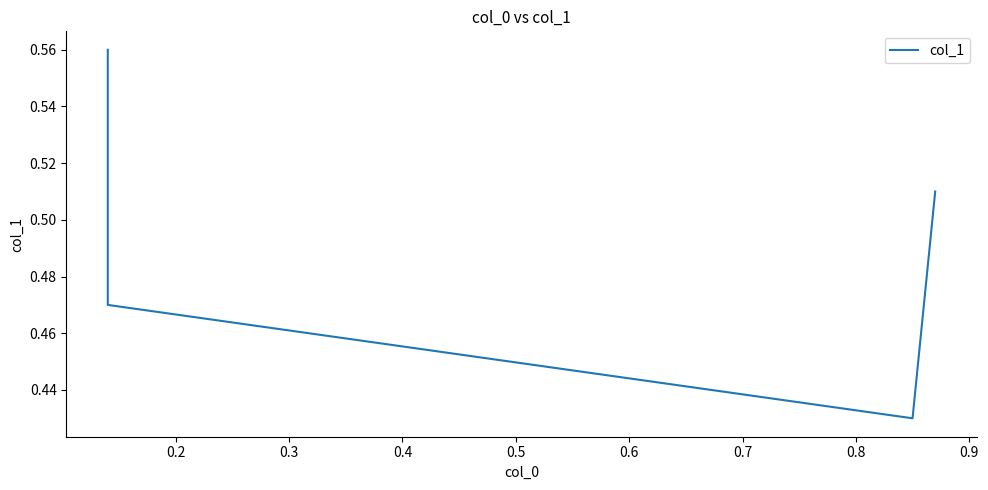

Reading left to right, transcribe all the data shown in this chart.

0.6	0.5	0.4	0.5